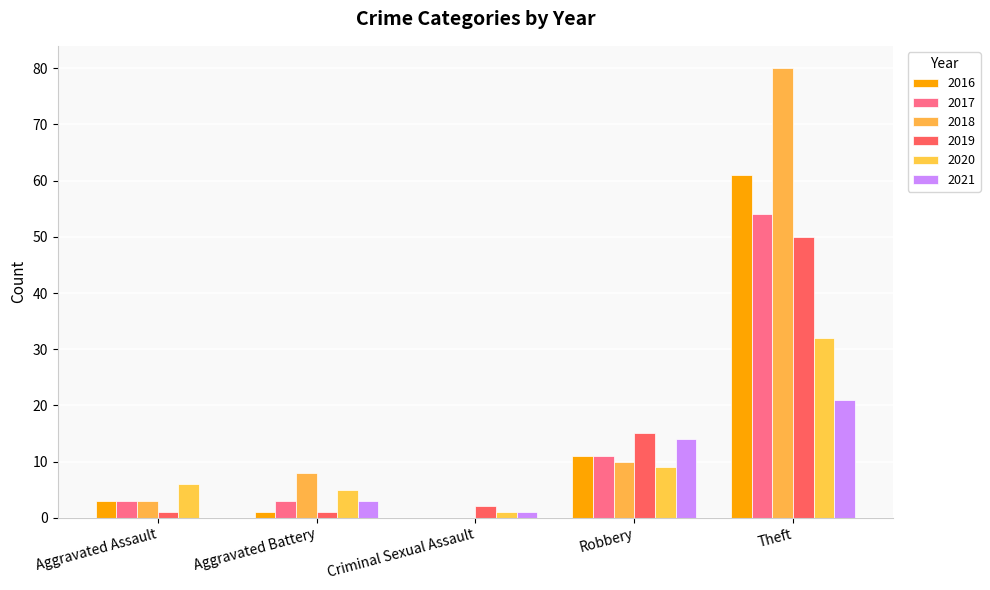

How many positive values does the 2021 series have?

4